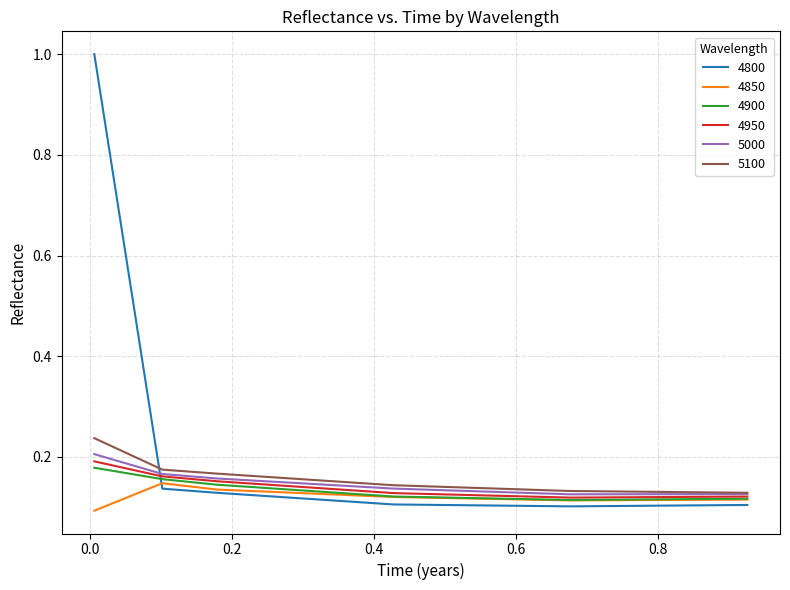

Which series has the widest spread of values?

4800